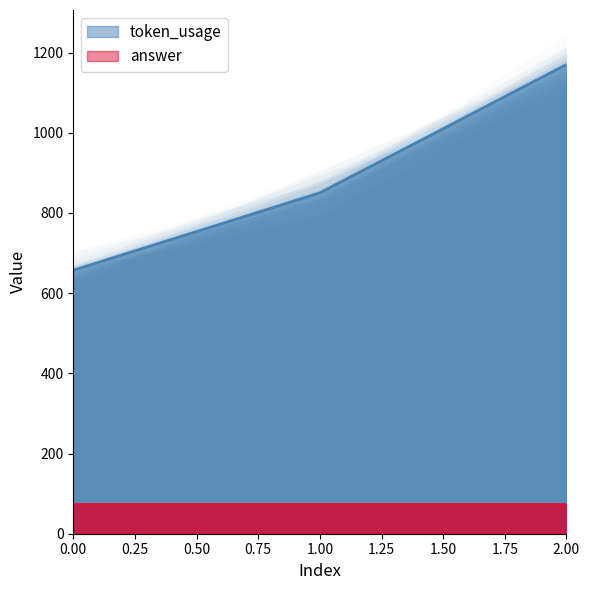

Rank the categories by value from lowest to highest.

0, 1, 2